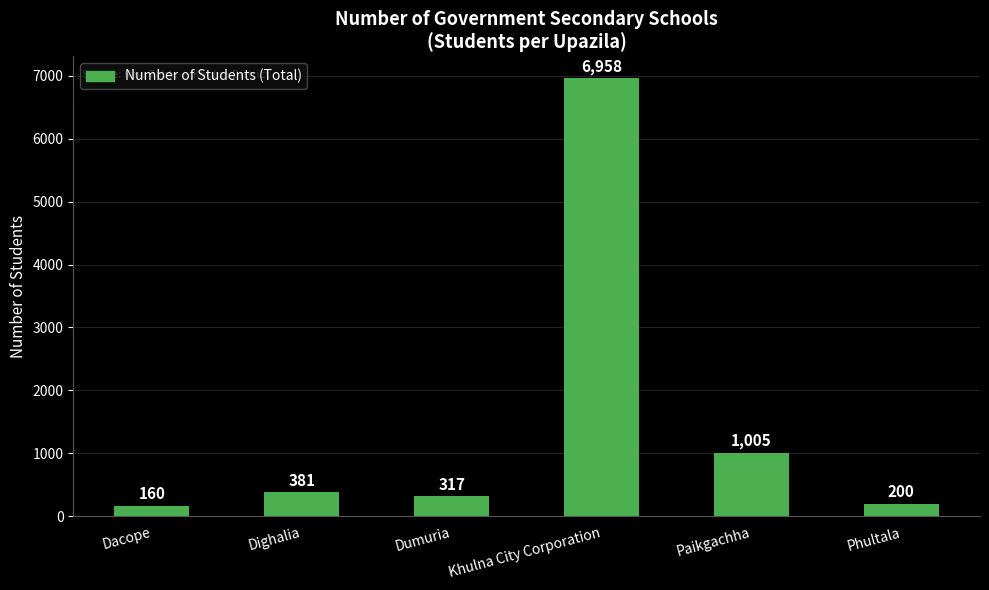

The chart shows a value of 243 at Paikgachha. True or false?

False